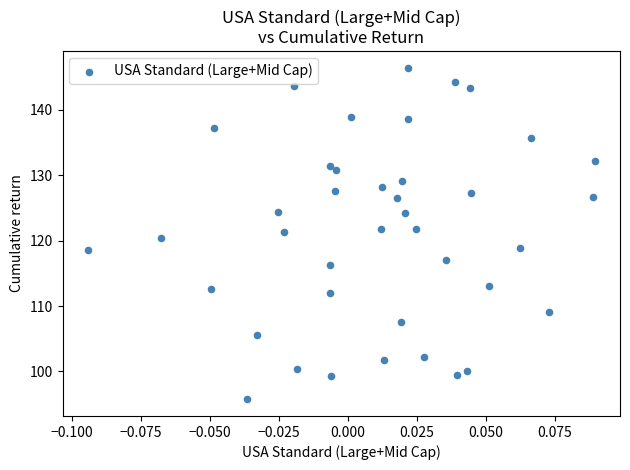

What is the range of Y values (max minus min)?

50.7